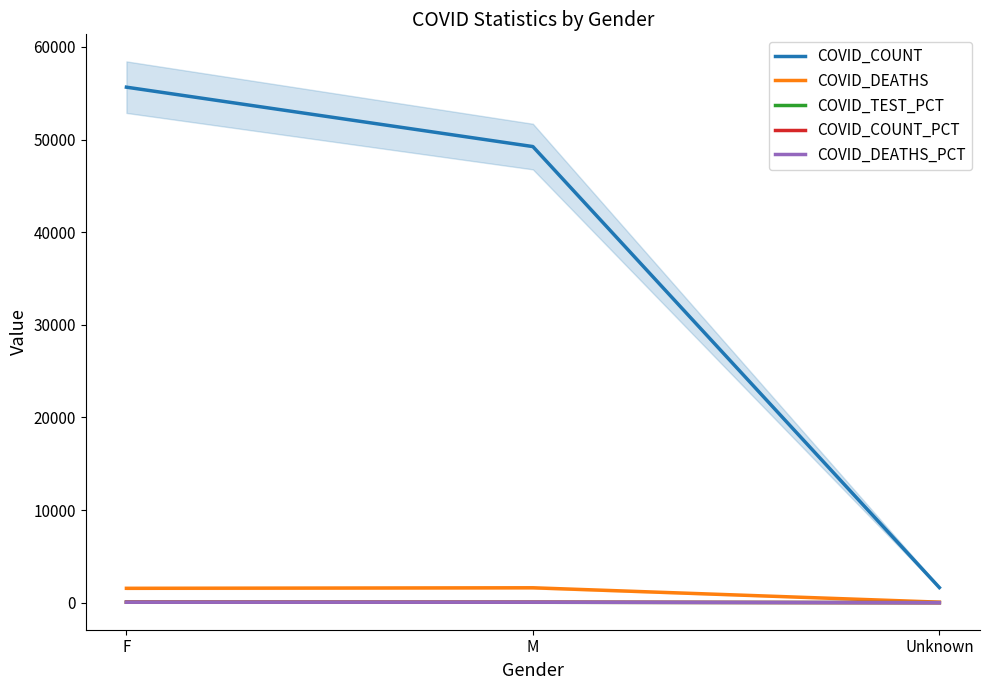

Is this an area chart (filled region under the line)?

No